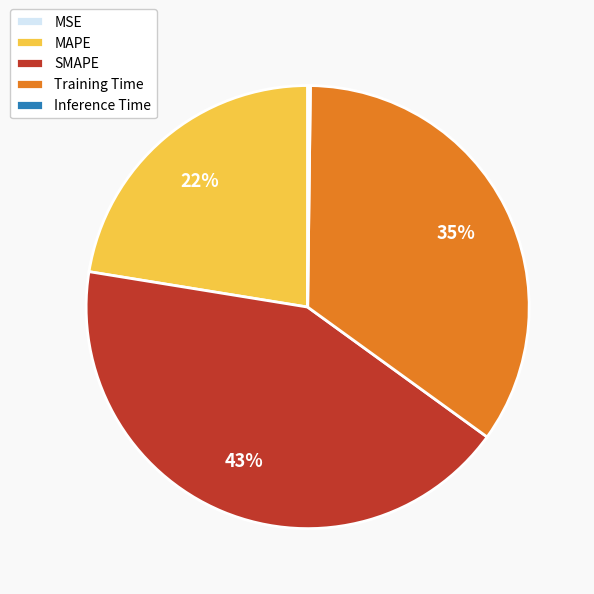

To the nearest percent, what is the difference between the largest and smallest slice percentages?

43%